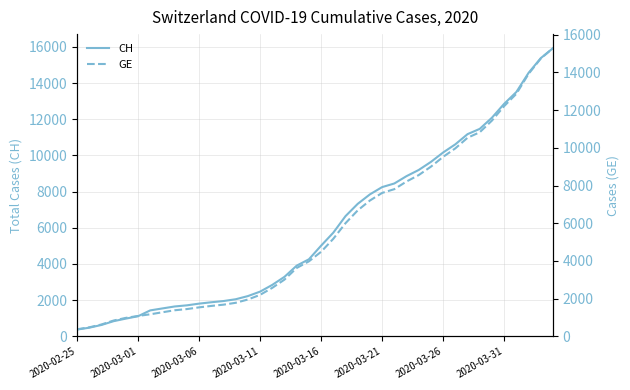

What is the highest value of the CH series?

15926